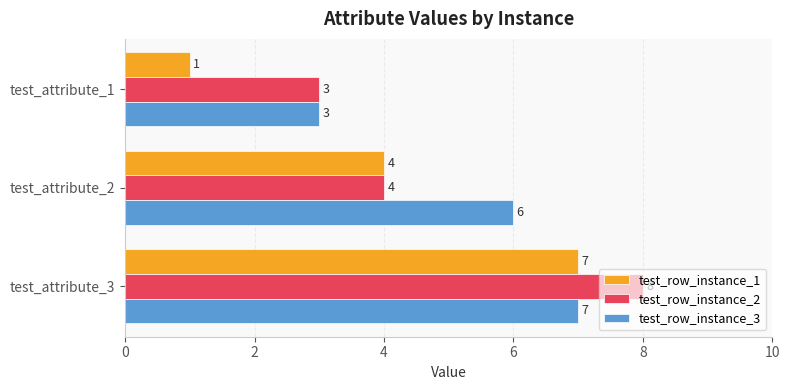

At which category is the sum across all series the highest?

test_attribute_3